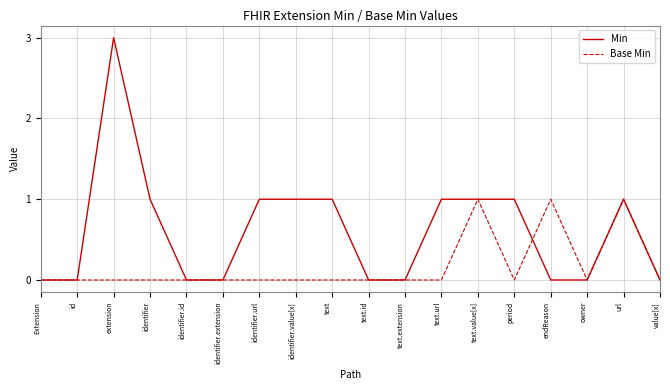

What position from the left is identifier.extension?

6